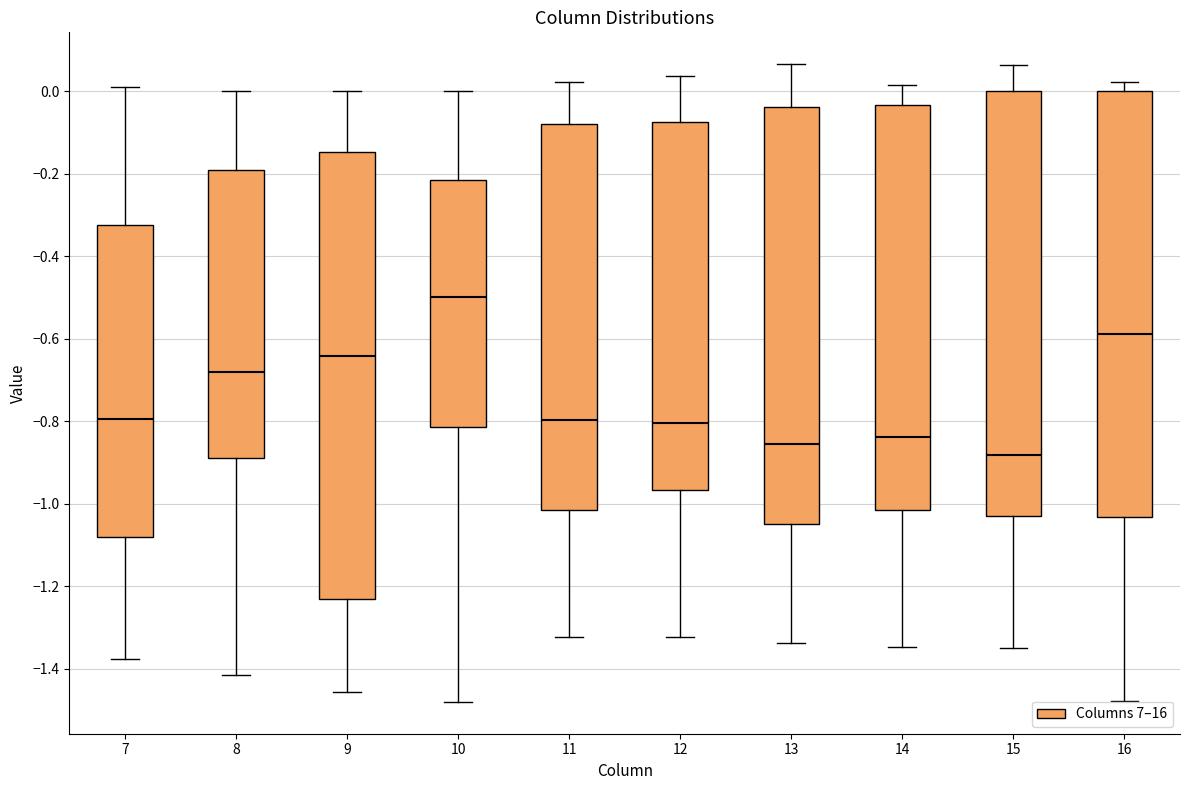

Reading left to right, read every box against the y-axis: the position of its median line, the range the box covers, and the ends of its whiskers. The values are not printed on the chart, so give them approximately, as read against the axis.

7: median -0.80, box -1.08 to -0.32, whiskers -1.38 to 0.00
8: median -0.68, box -0.88 to -0.20, whiskers -1.42 to 0.00
9: median -0.64, box -1.24 to -0.14, whiskers -1.46 to 0.00
10: median -0.50, box -0.82 to -0.22, whiskers -1.48 to 0.00
11: median -0.80, box -1.02 to -0.08, whiskers -1.32 to 0.02
12: median -0.80, box -0.96 to -0.08, whiskers -1.32 to 0.04
13: median -0.86, box -1.04 to -0.04, whiskers -1.34 to 0.06
14: median -0.84, box -1.02 to -0.04, whiskers -1.34 to 0.02
15: median -0.88, box -1.02 to 0.00, whiskers -1.36 to 0.06
16: median -0.58, box -1.04 to 0.00, whiskers -1.48 to 0.02